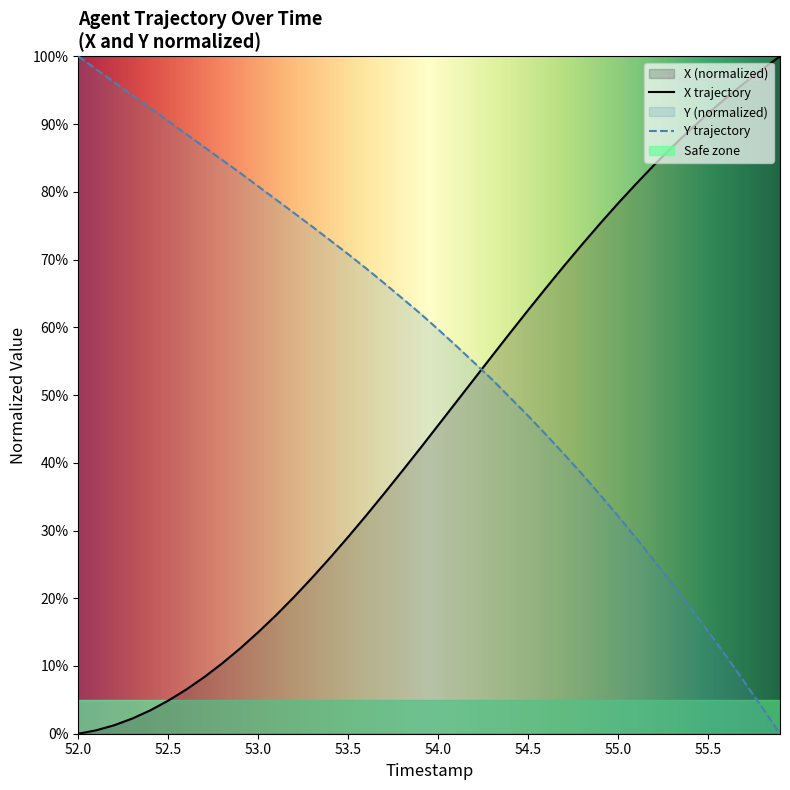

What is the maximum value shown in the chart?

1.0